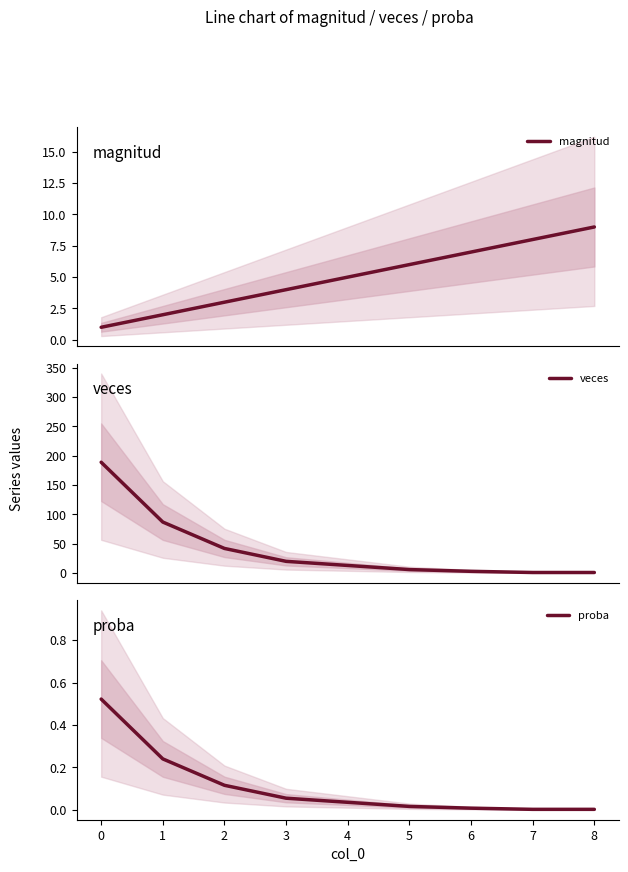

Is it true that proba equals 0.0 at 7?

True